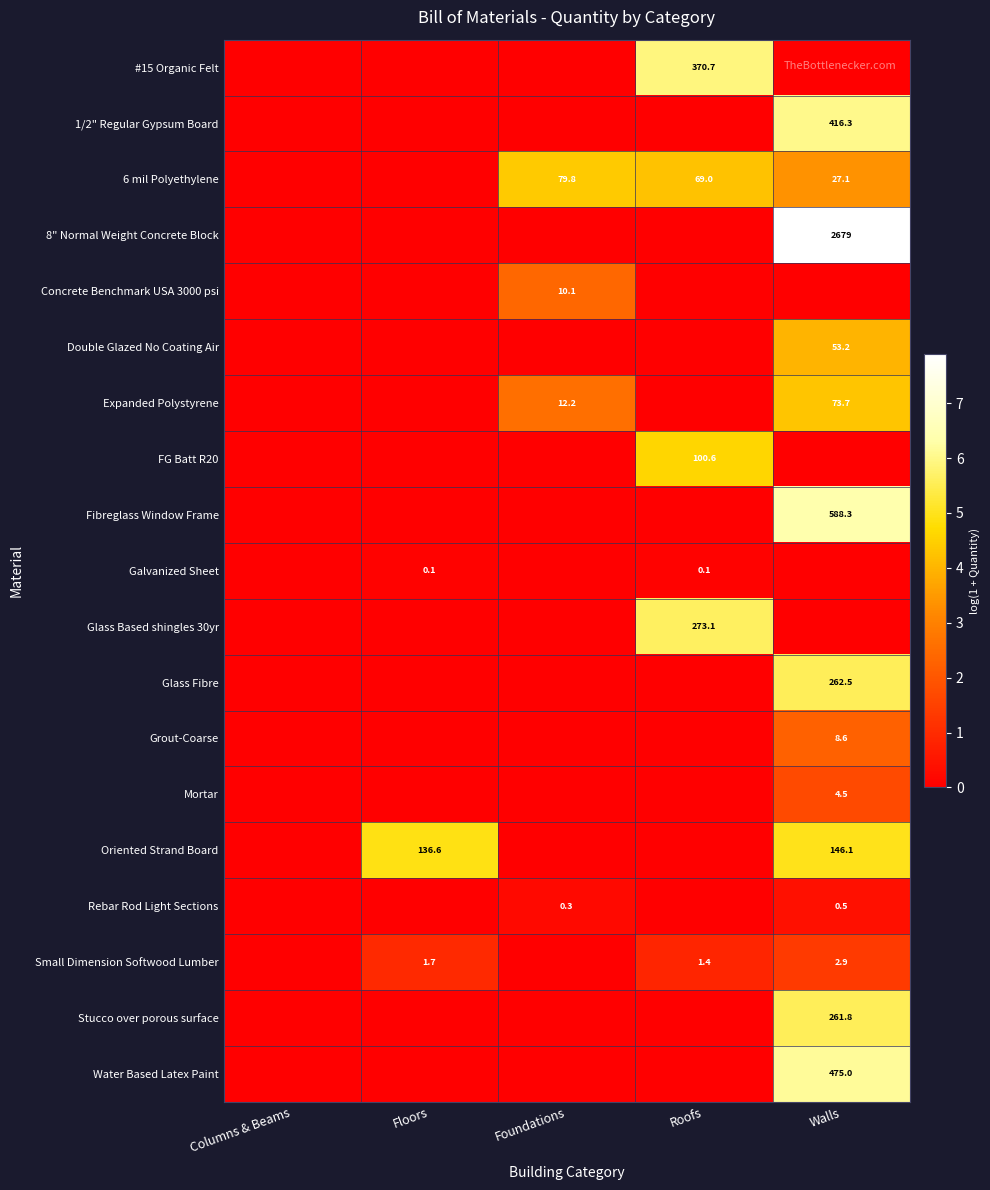

The value of #15 Organic Felt at Roofs is 515.2. True or false?

False